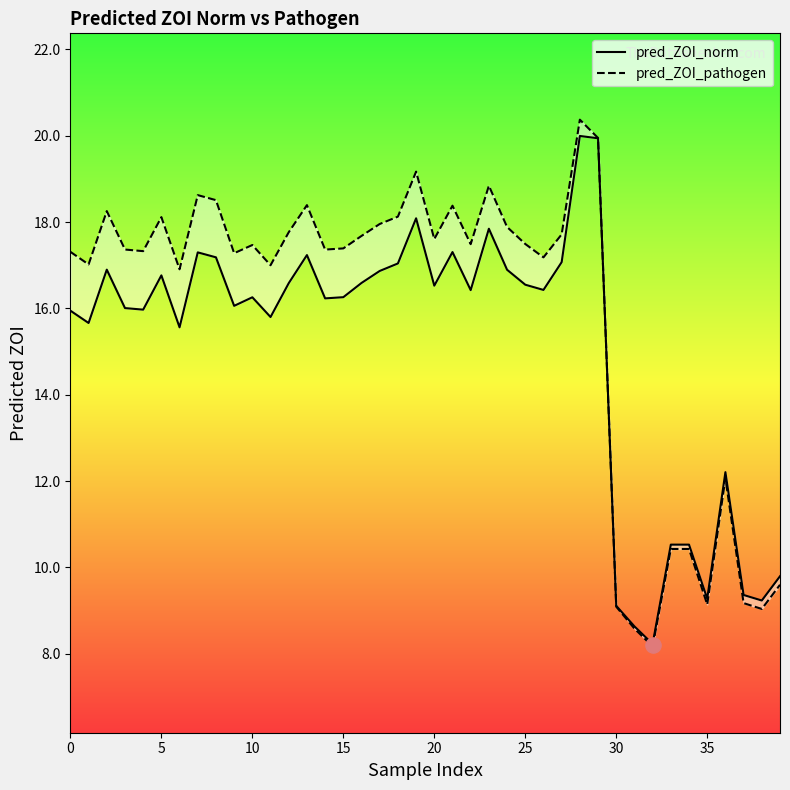

What are all the series names shown in the legend?

pred_ZOI_norm, pred_ZOI_pathogen